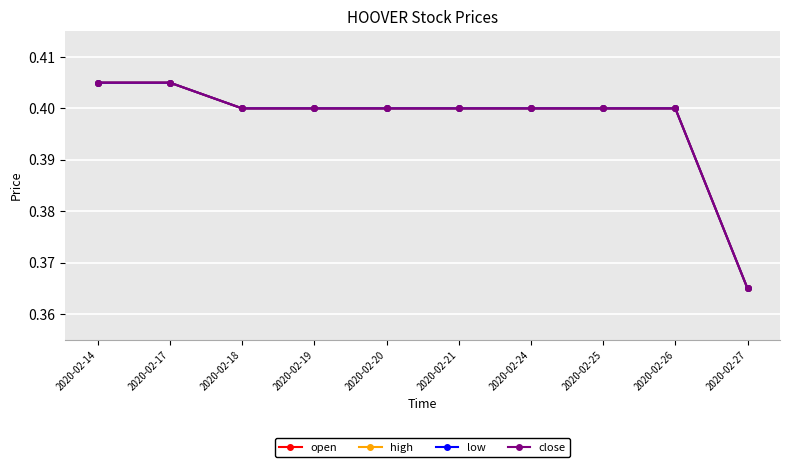

Is the value of high at 2020-02-19 greater than the value of close at 2020-02-20?

No